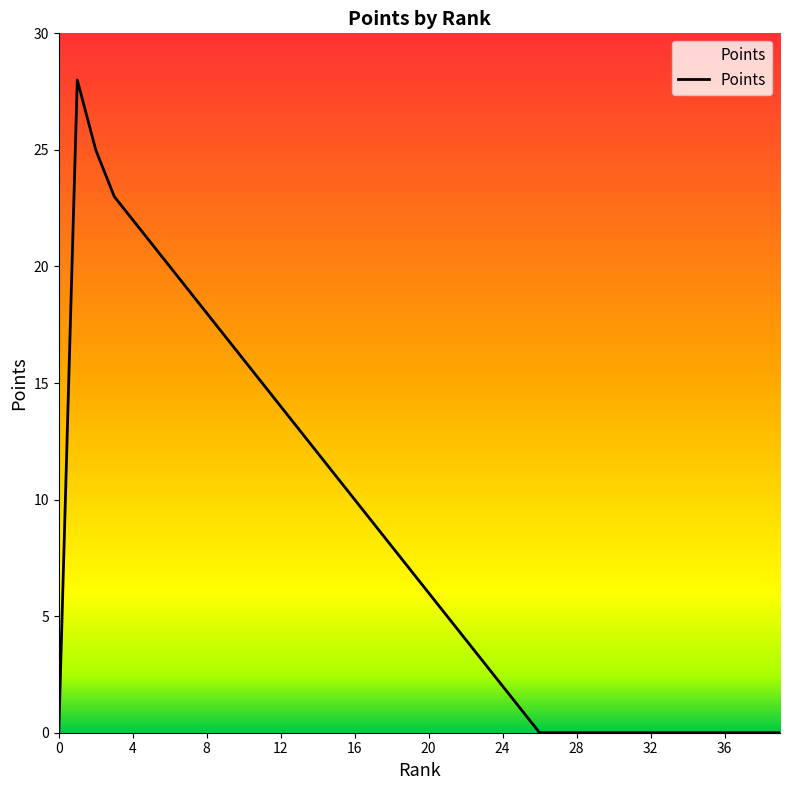

What is the greatest value displayed?

28